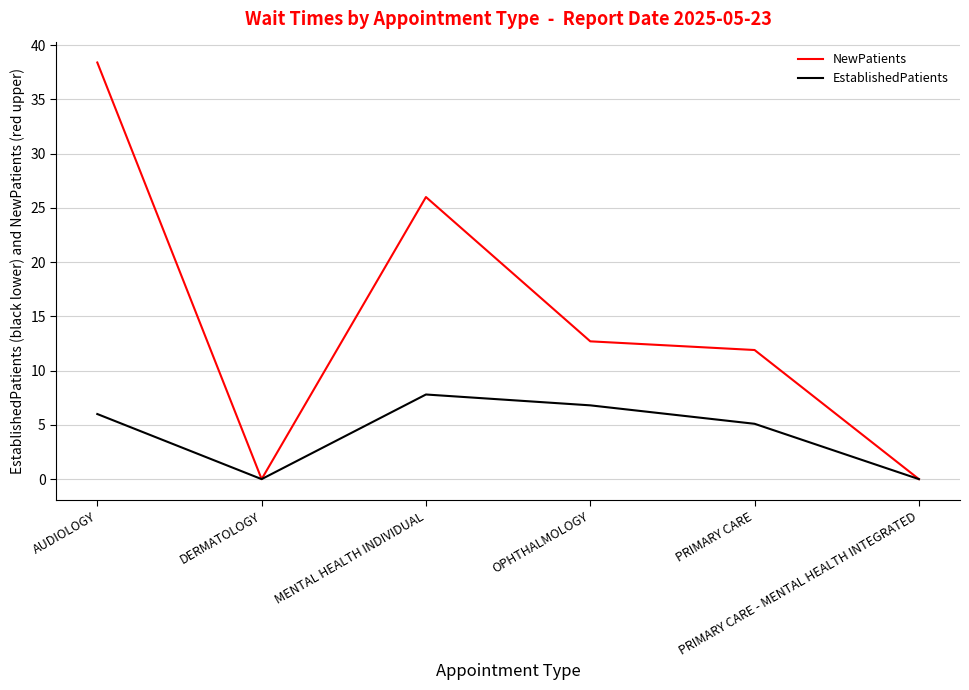

What are all the series names shown in the legend?

NewPatients, EstablishedPatients